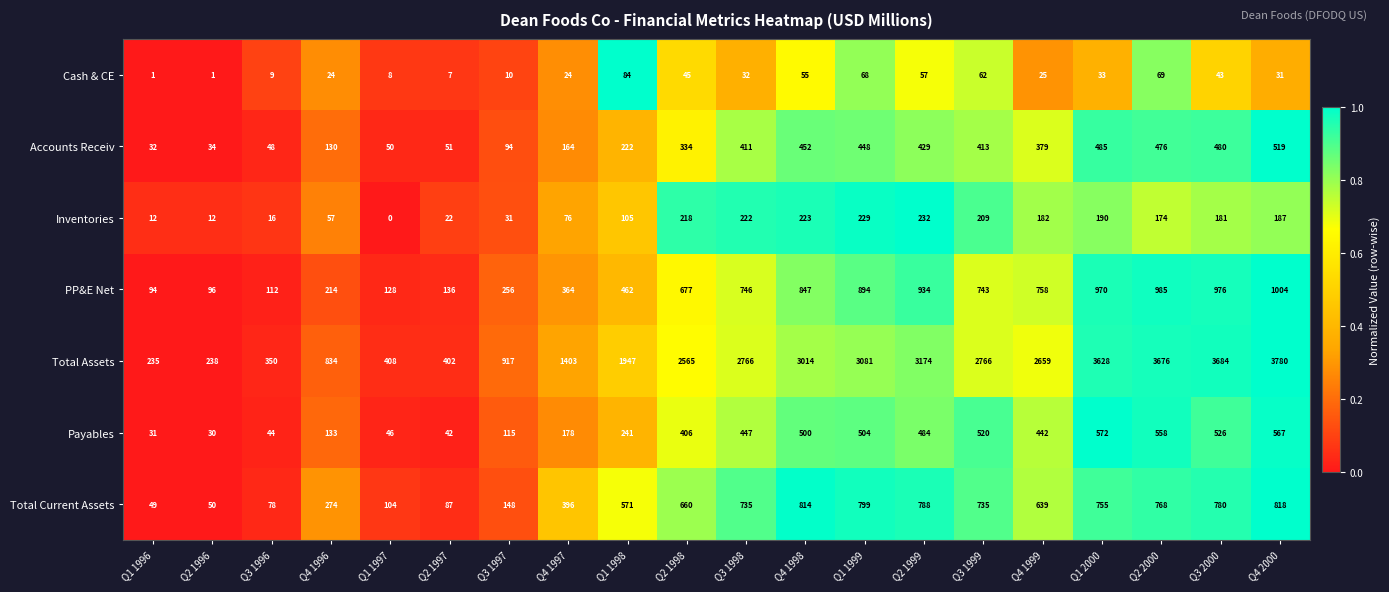

Which series has the widest spread of values?

Total Assets